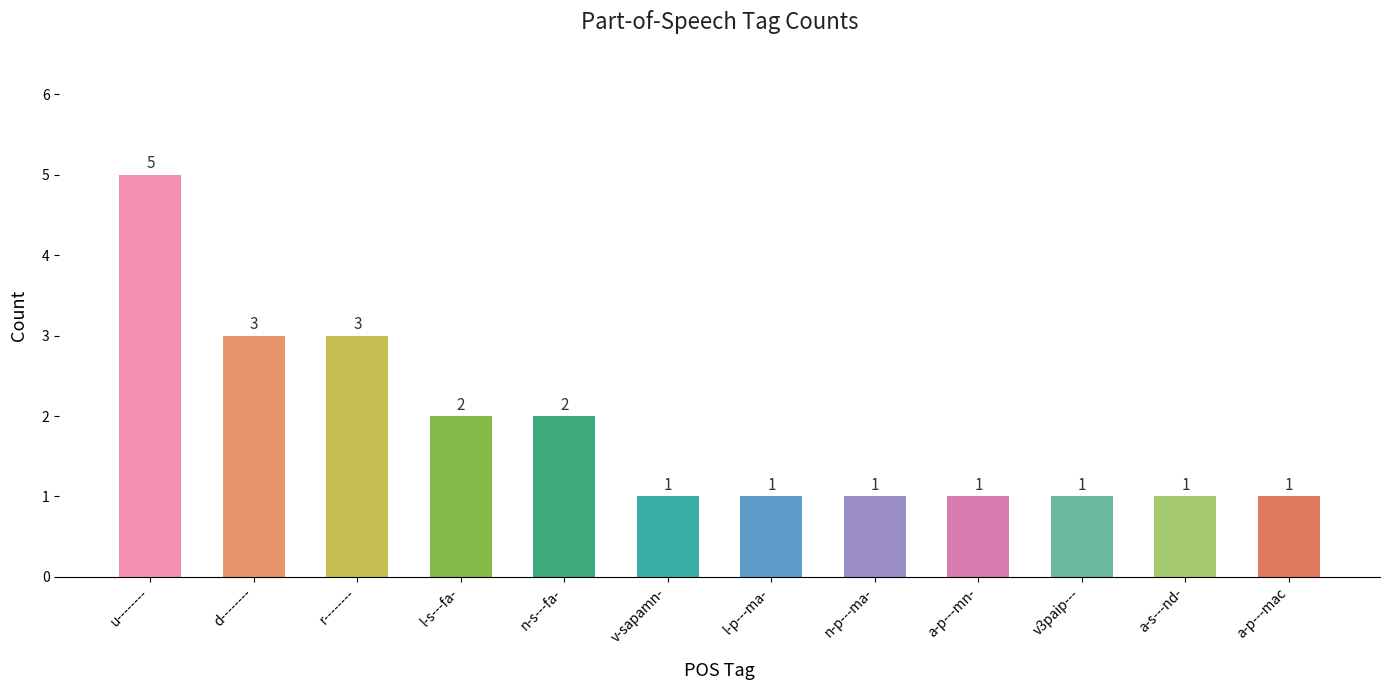

What is the difference between the maximum and minimum values?

4